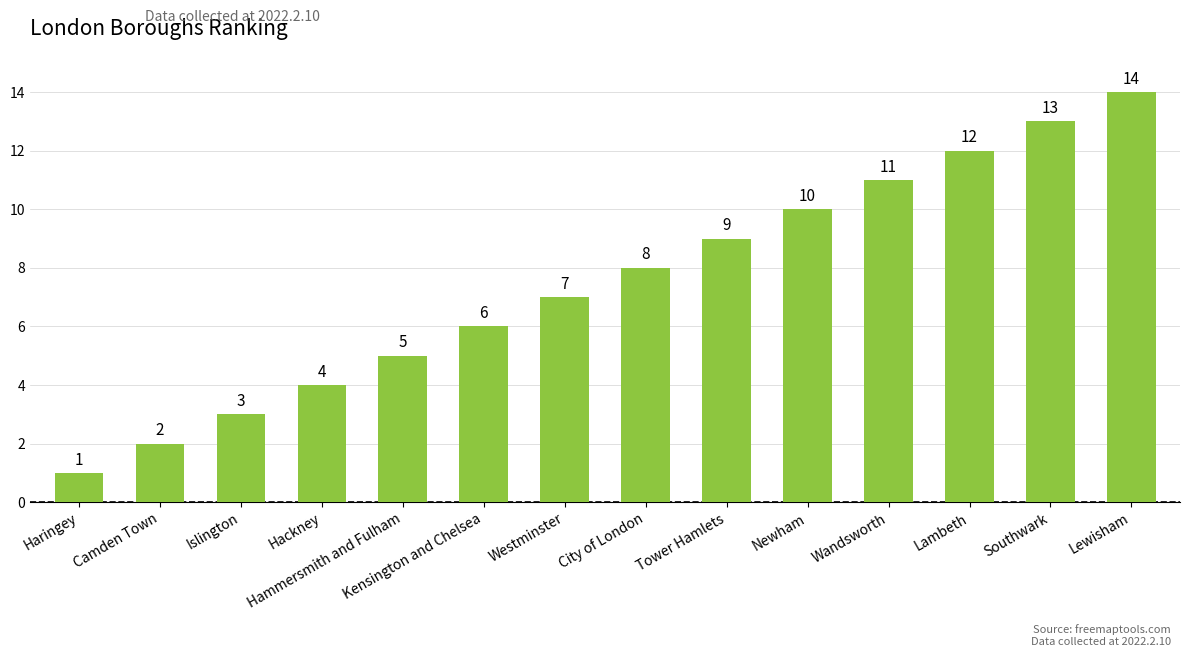

How many values are below 8?

7